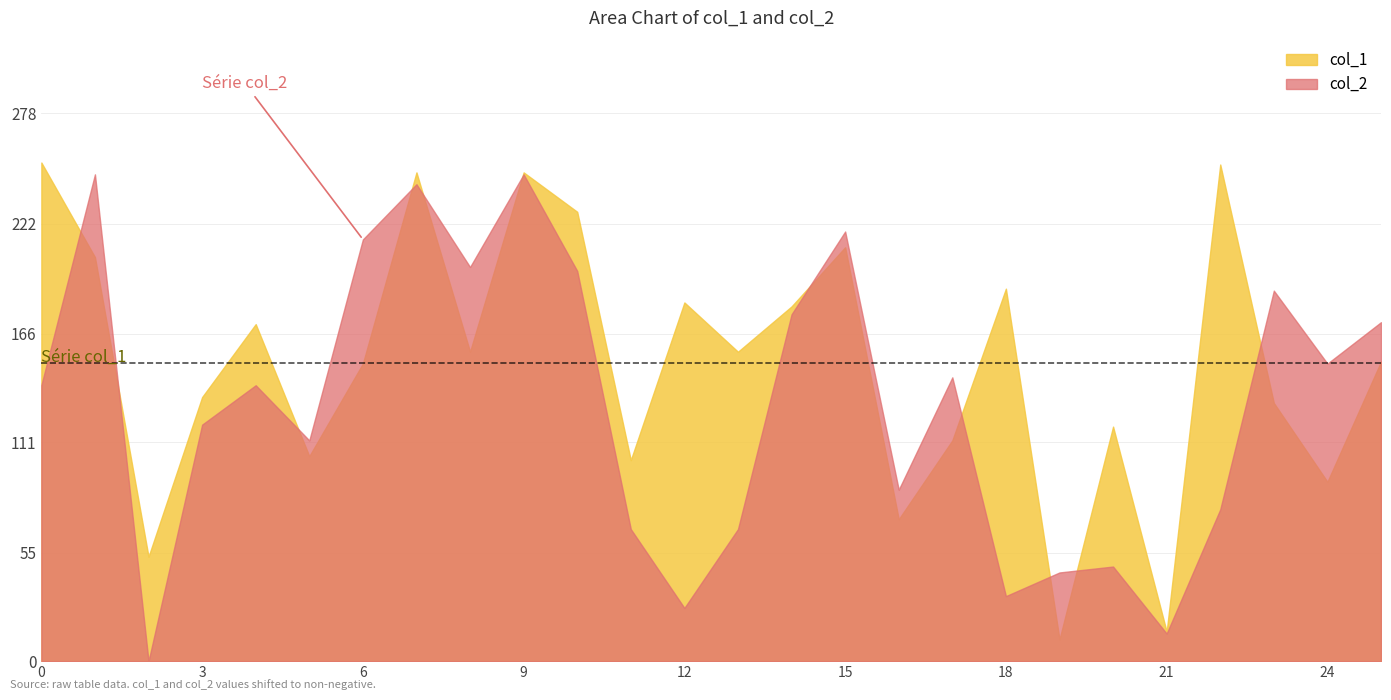

Where is the first local minimum for col_1?

2